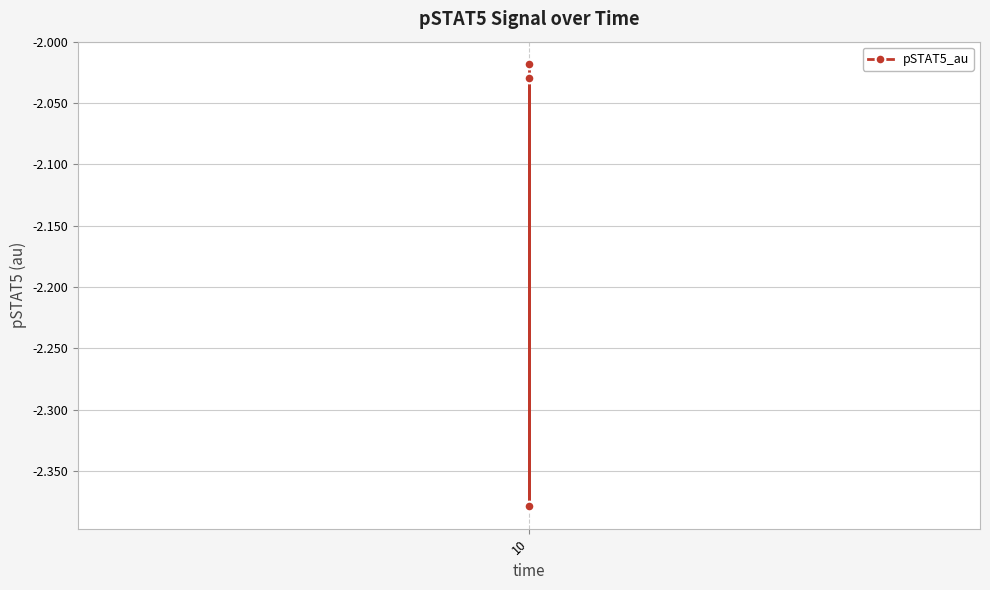

What is the sum of the values at 1 and 2?

-4.4